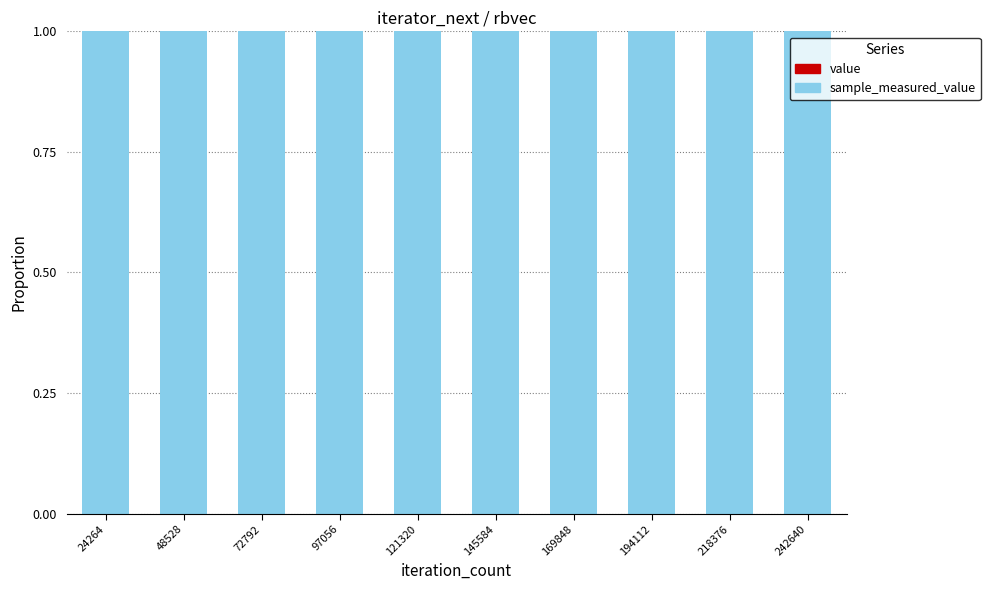

Does the chart contain stacked bars?

Yes